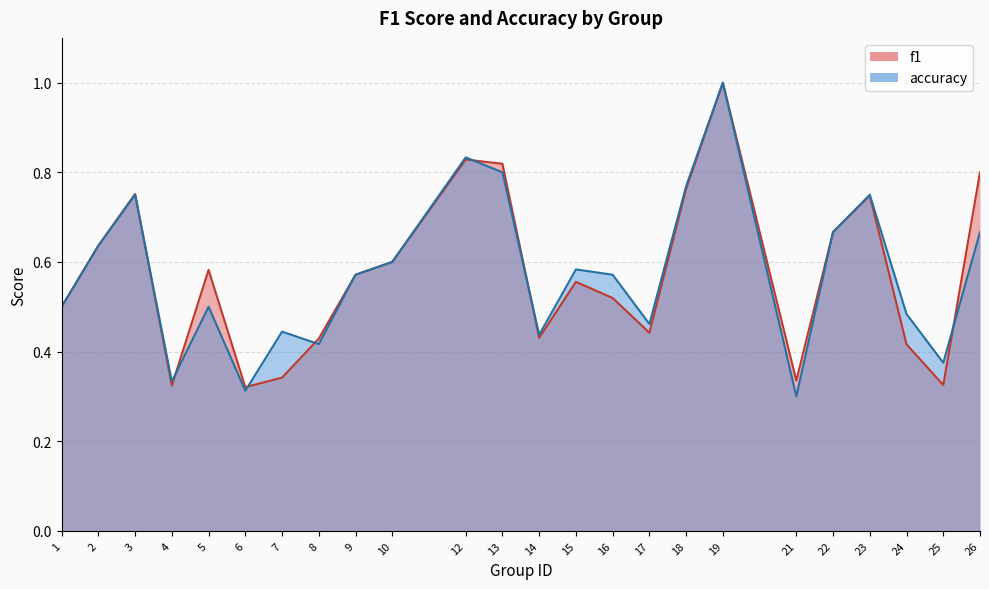

What are all the series names shown in the legend?

f1, accuracy